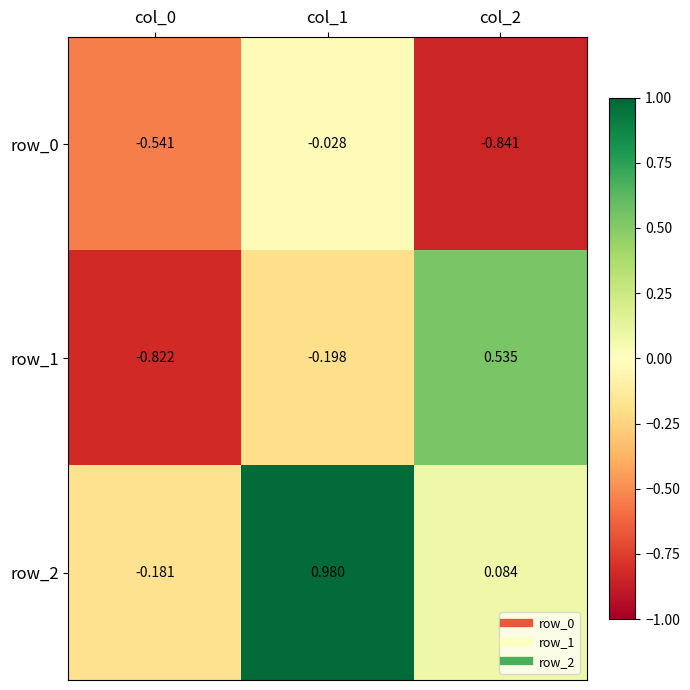

What is the difference between the highest and lowest values at col_2?

1.4